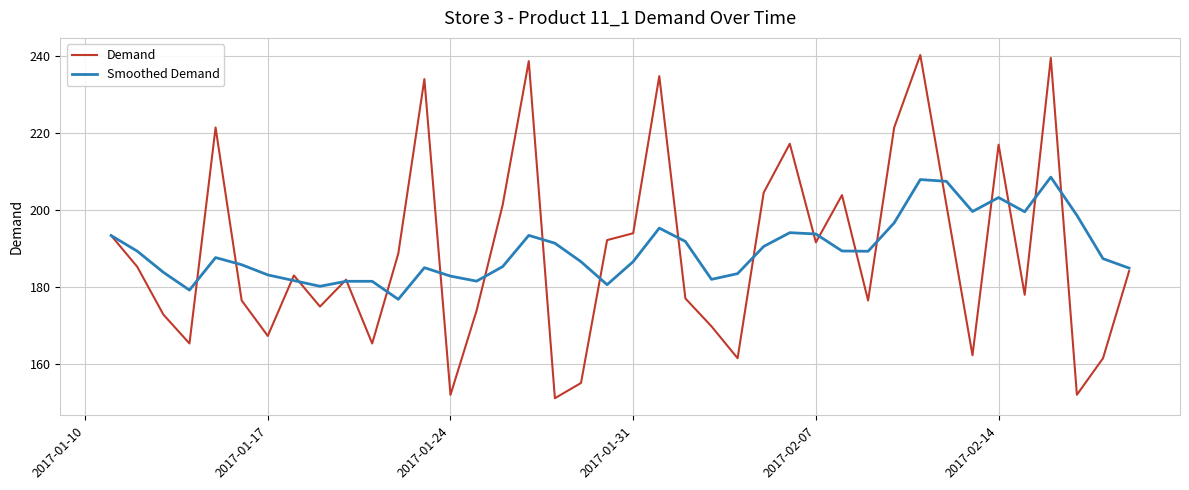

What is the maximum value for Smoothed Demand?

208.5